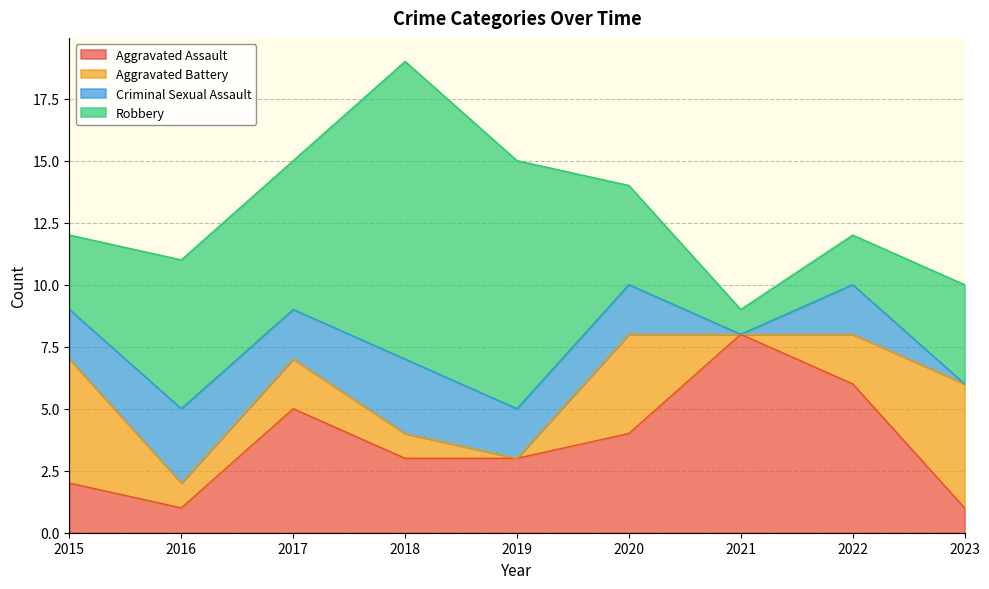

Which series ends up on top after the final intersection of Robbery and Aggravated Assault?

Robbery